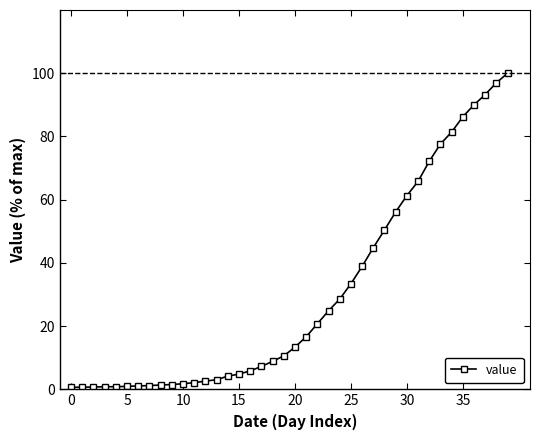

Count the number of values greater than 13.

20